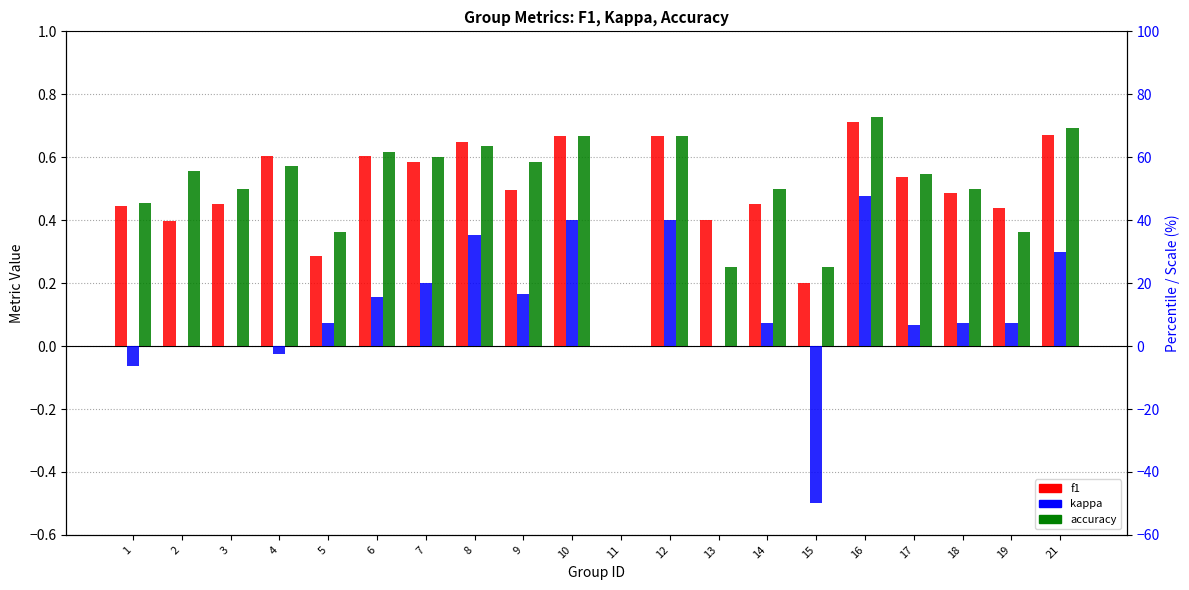

Count the f1 values in the range 0 to 1.

20